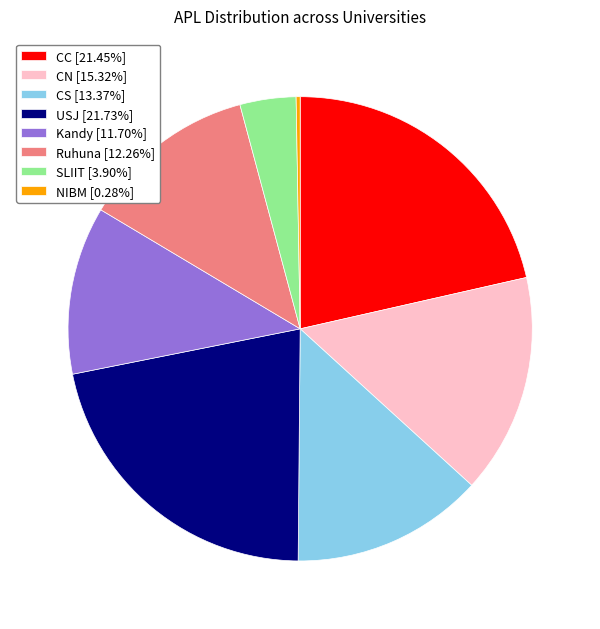

Does USJ [21.73%] account for over 50% of the chart?

No